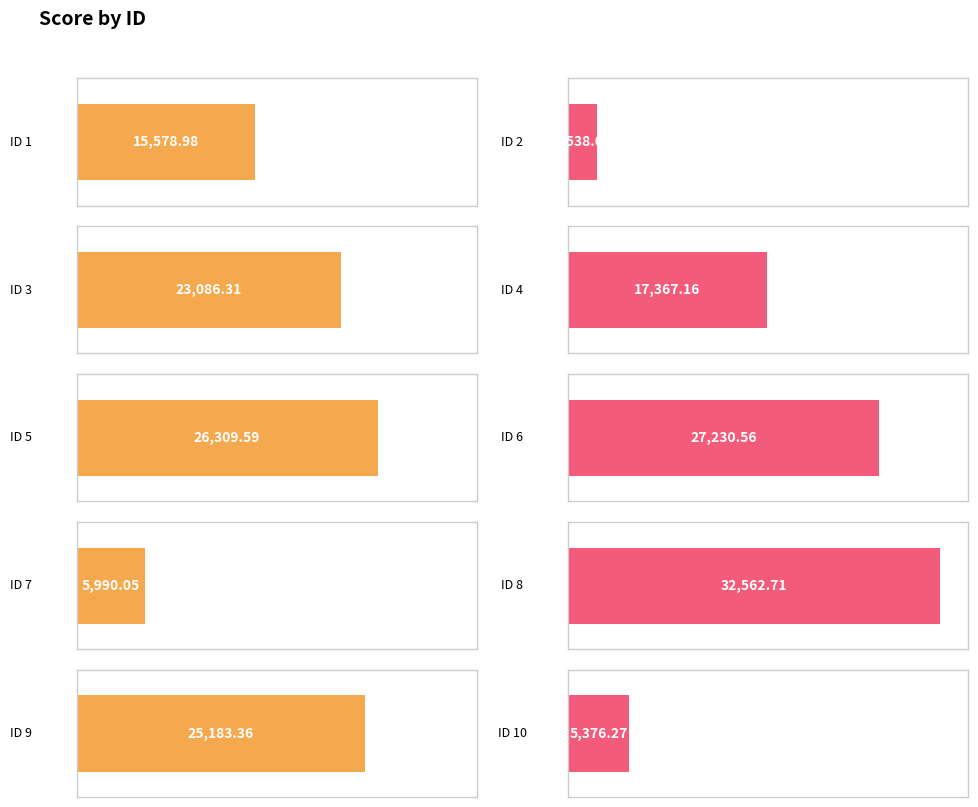

Between 7 and 8, which is larger?

8